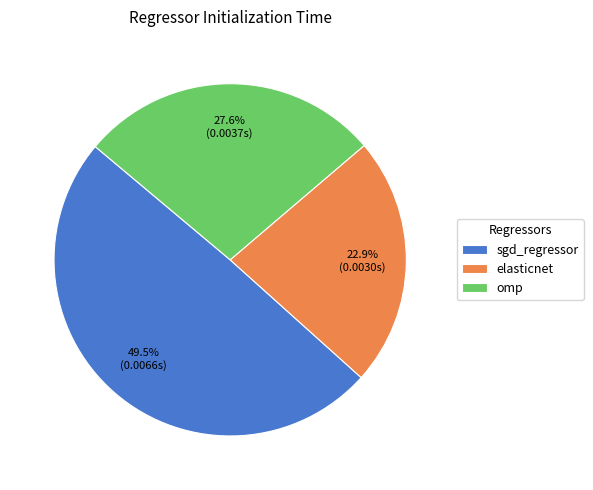

Does sgd_regressor account for over 50% of the chart?

No